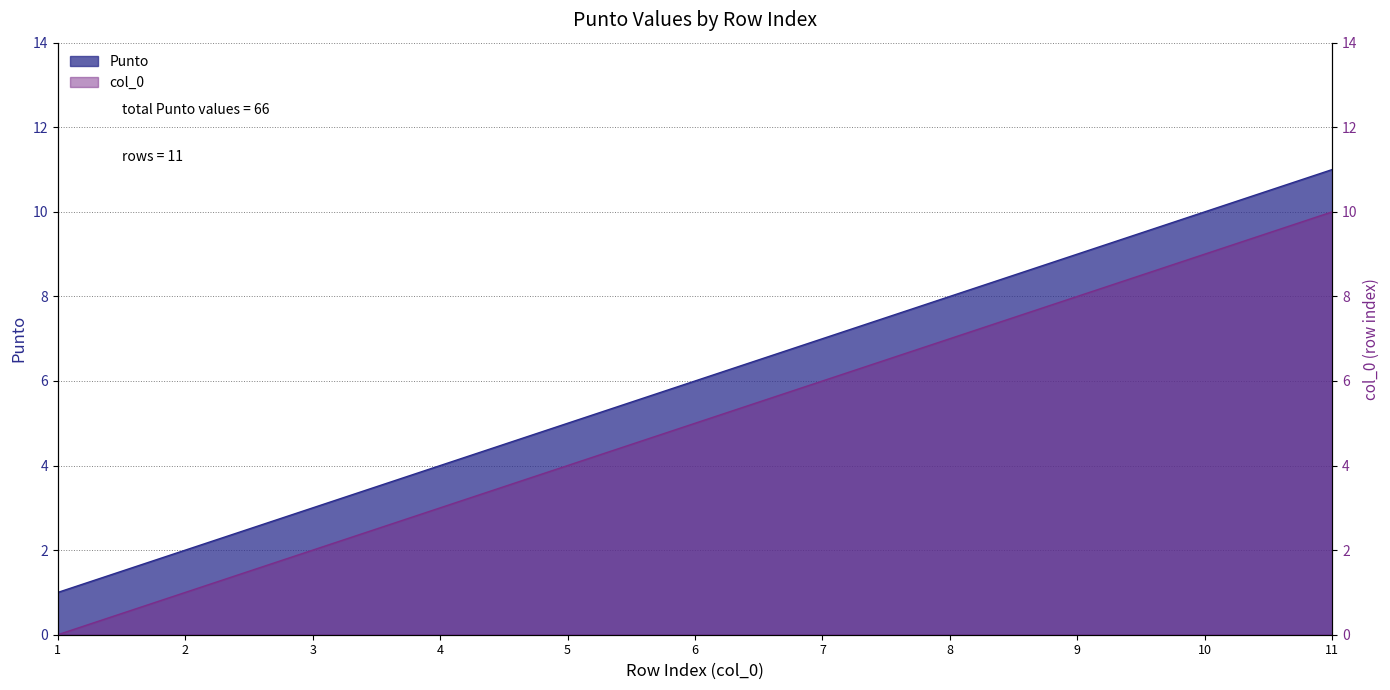

How many lines are shown in the chart?

2